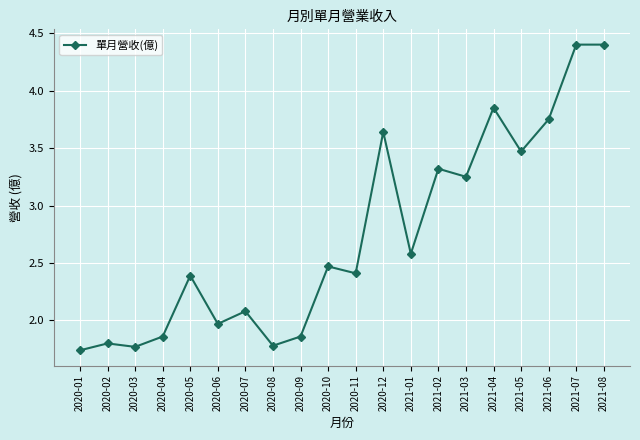

What is the average value?

2.7